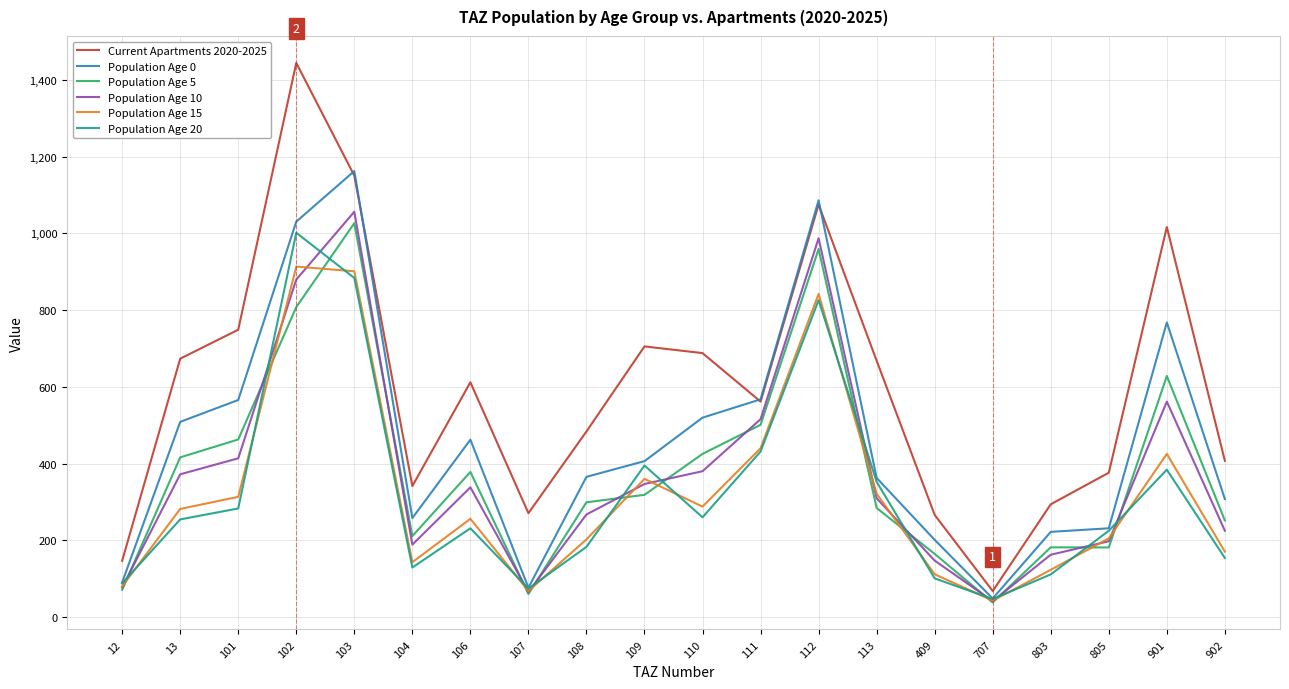

What is the lowest value of the Population Age 5 series?

37.7